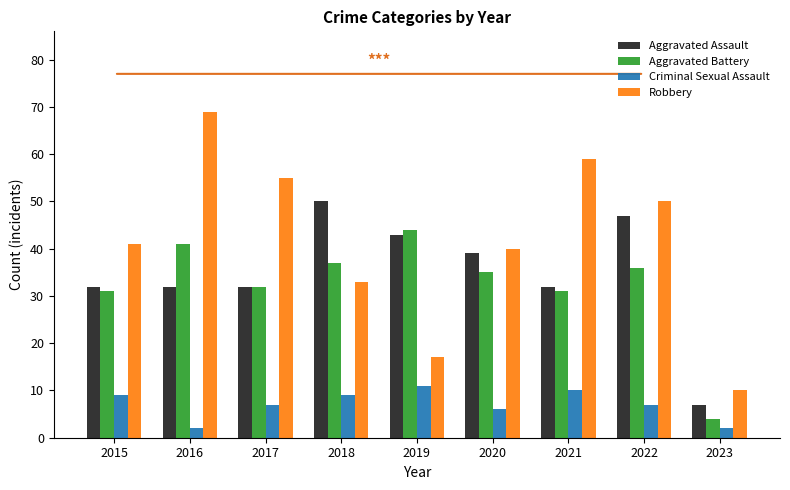

How many groups of bars are there?

9